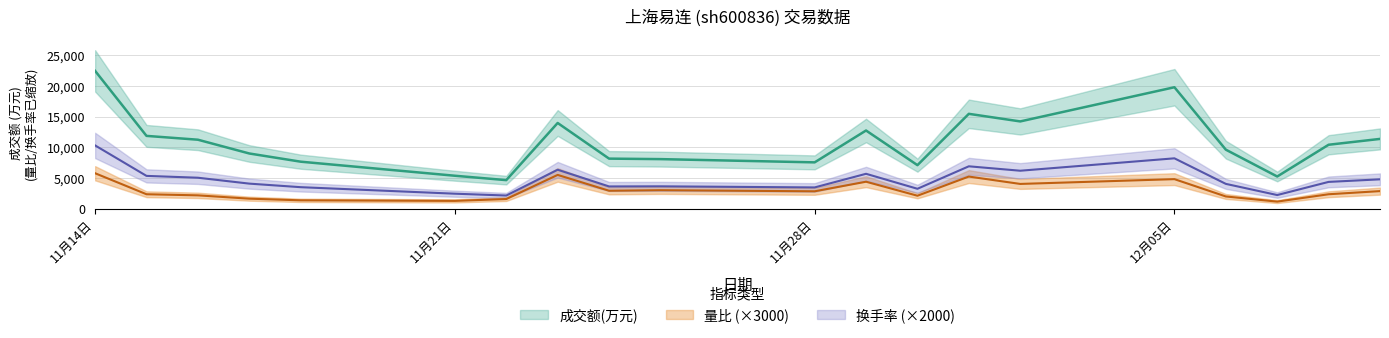

Where is the first local minimum for 成交额(万元)?

2022-11-22